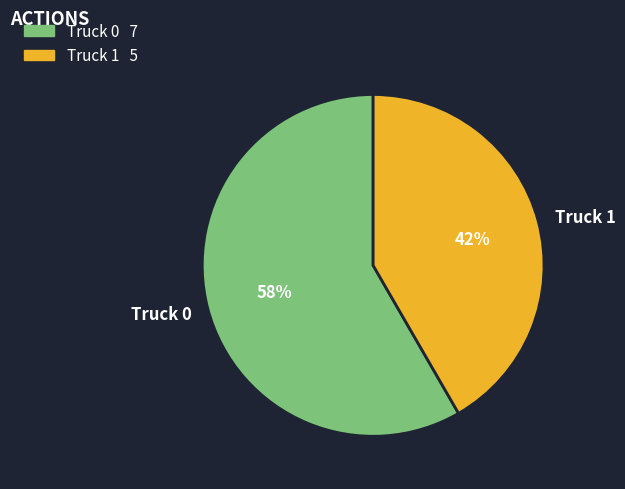

Rank the categories by value from highest to lowest.

Truck 0, Truck 1